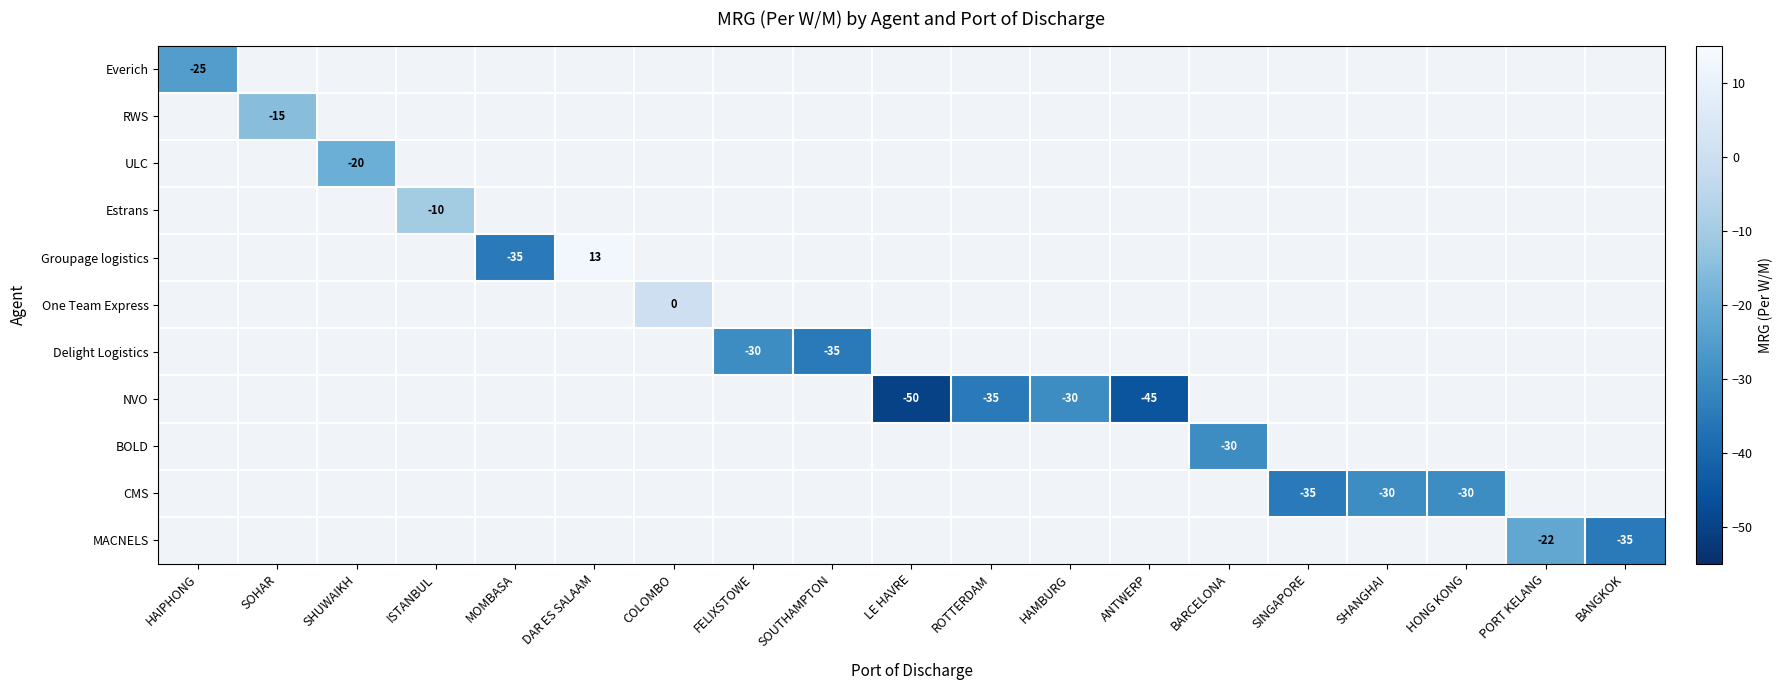

The MACNELS series shows -14 at BANGKOK. True or false?

False